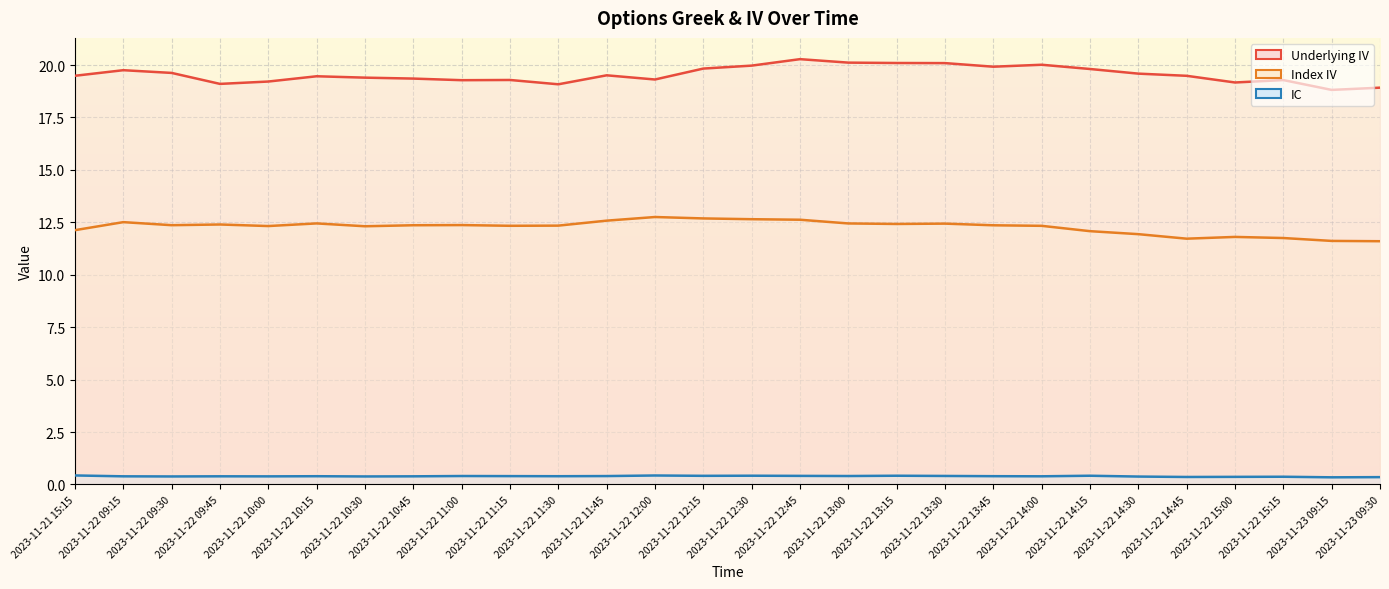

Which series has the widest spread of values?

Underlying IV